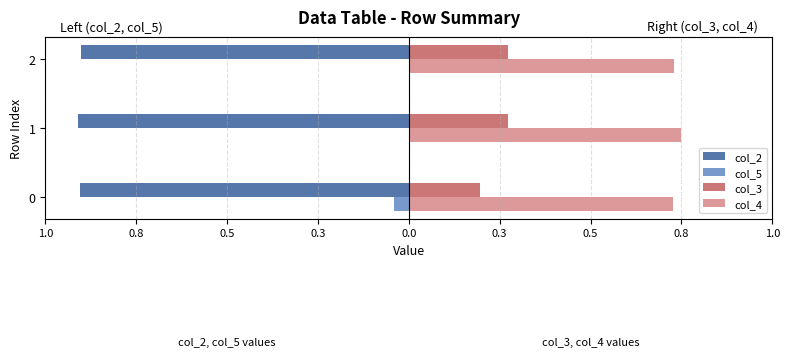

What are all the series names shown in the legend?

col_2, col_5, col_3, col_4